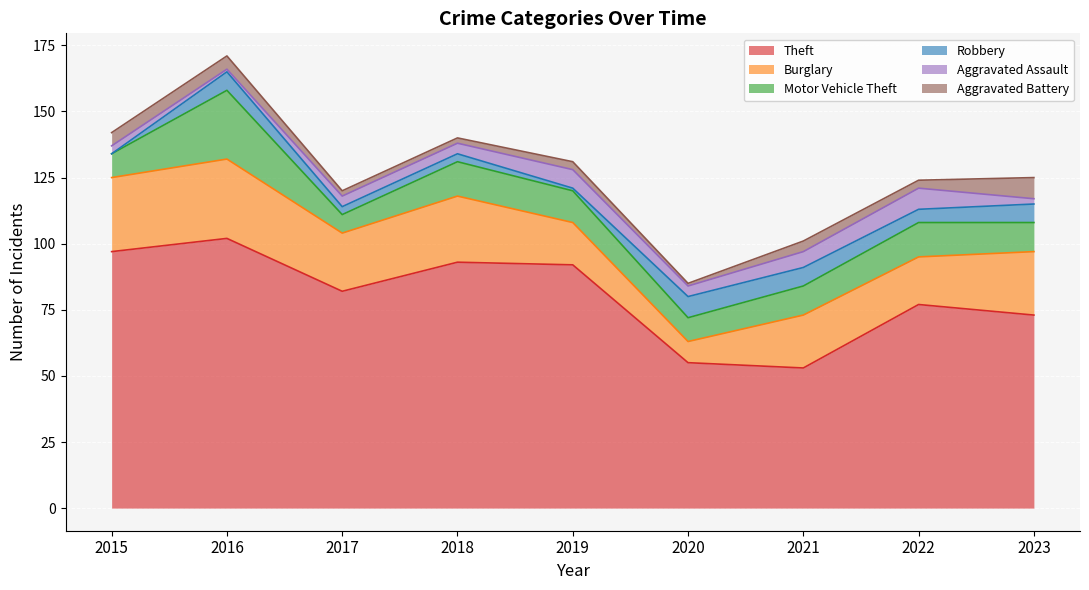

What is the approximate value of Burglary at 2016?

30